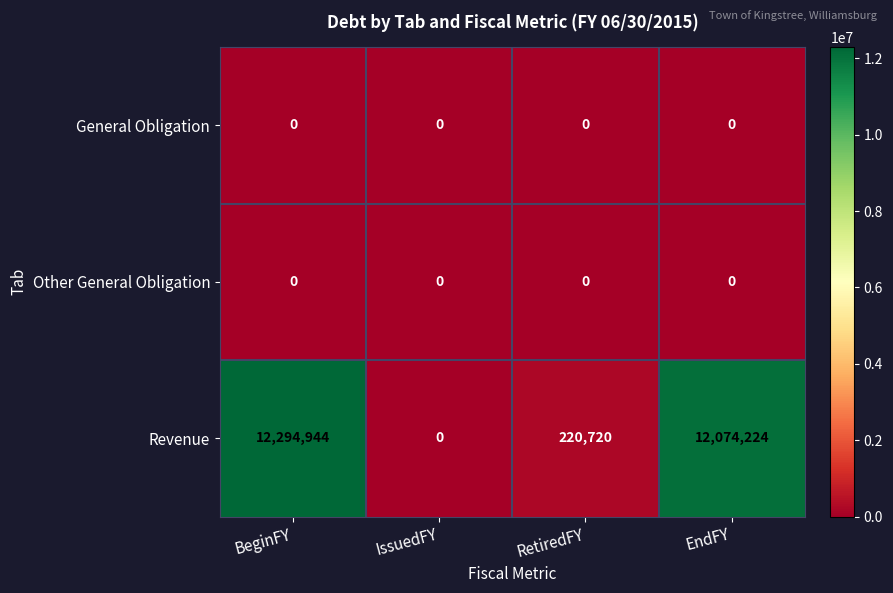

What is the maximum value shown in the chart?

12294944